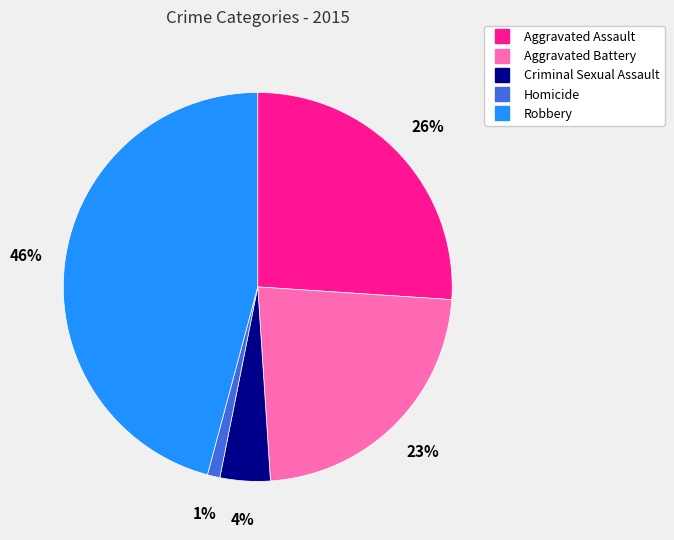

Combined, do Aggravated Battery and Homicide account for over 50%?

No